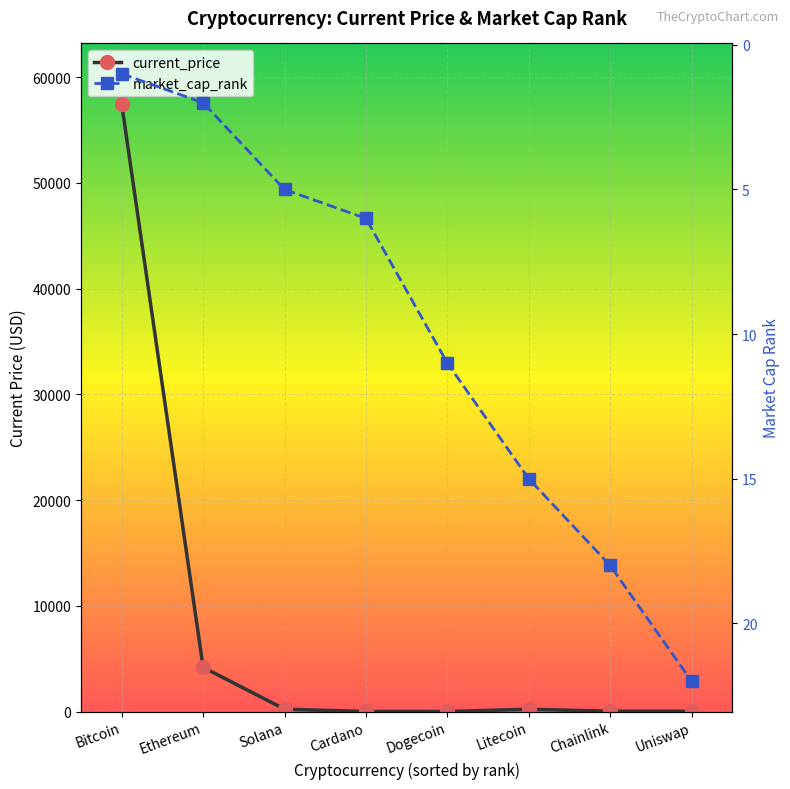

List the labels in order of current_price value, largest first.

Bitcoin, Ethereum, Solana, Litecoin, Chainlink, Uniswap, Cardano, Dogecoin